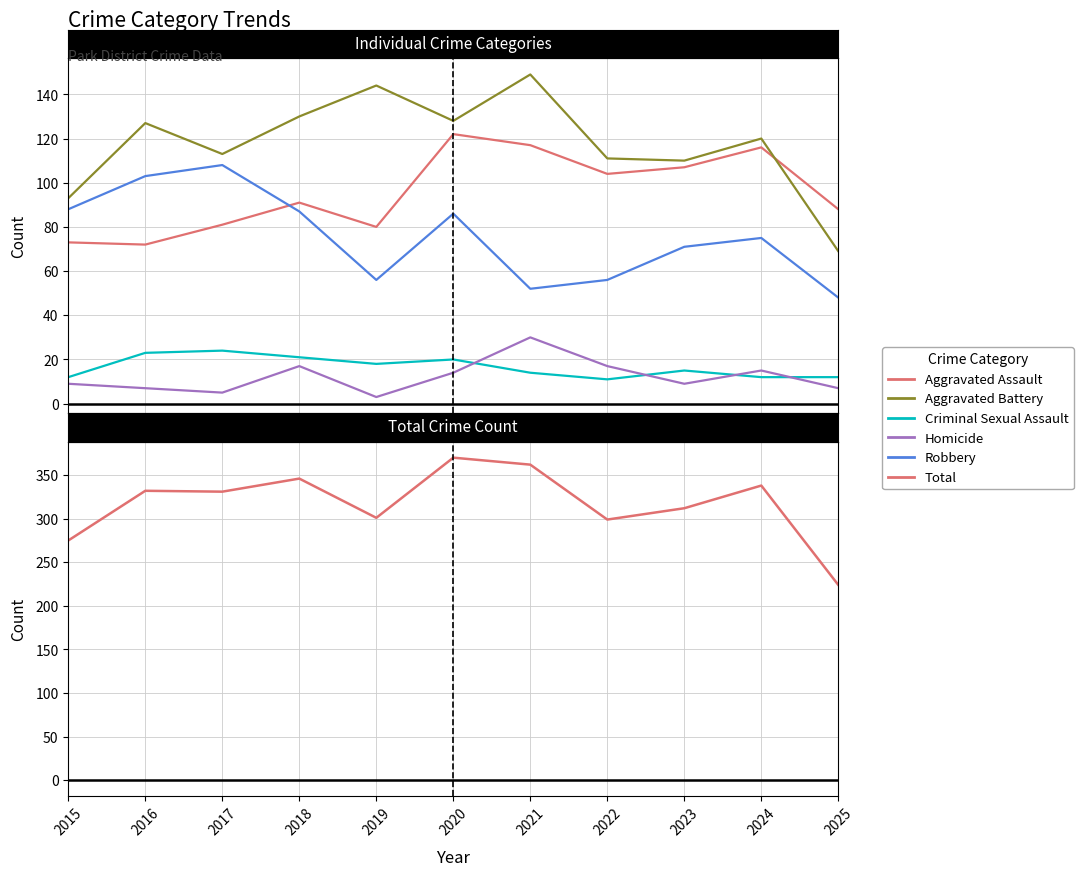

List the series in order of their peak value, highest first.

Total, Aggravated Battery, Aggravated Assault, Robbery, Homicide, Criminal Sexual Assault